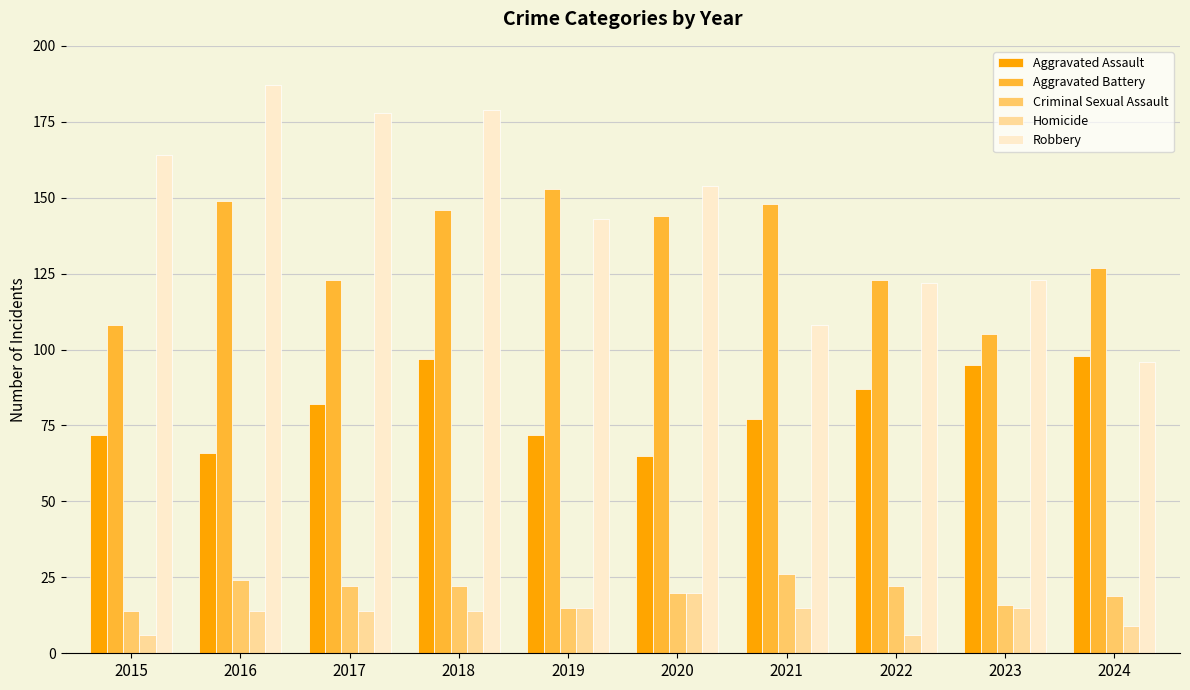

List the series in order of their peak value, highest first.

Robbery, Aggravated Battery, Aggravated Assault, Criminal Sexual Assault, Homicide